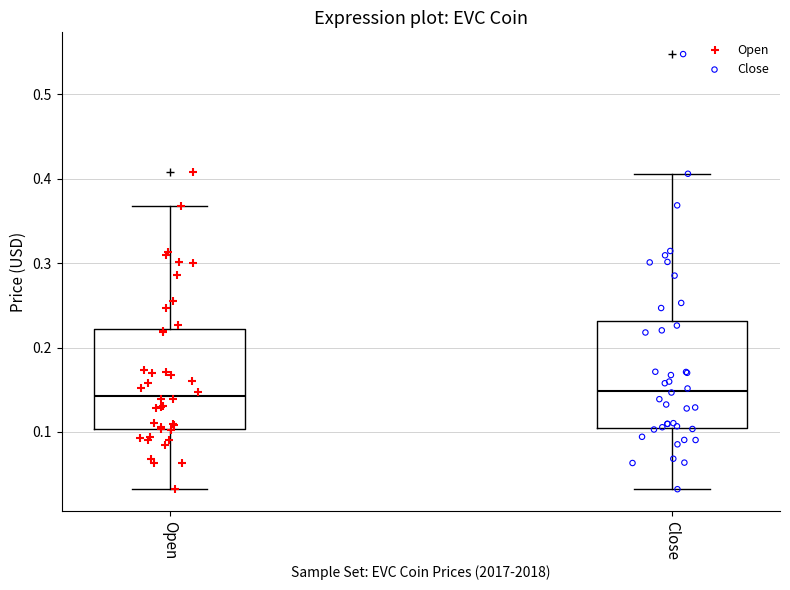

Reading left to right, transcribe this box plot: for each box, give where its median line is, the range the box spans, and where its two whiskers end, as read against the y-axis. The values are not printed on the chart, so give them approximately, as read against the axis.

Open: median 0.14, box 0.10 to 0.22, whiskers 0.03 to 0.37
Close: median 0.15, box 0.11 to 0.23, whiskers 0.03 to 0.41